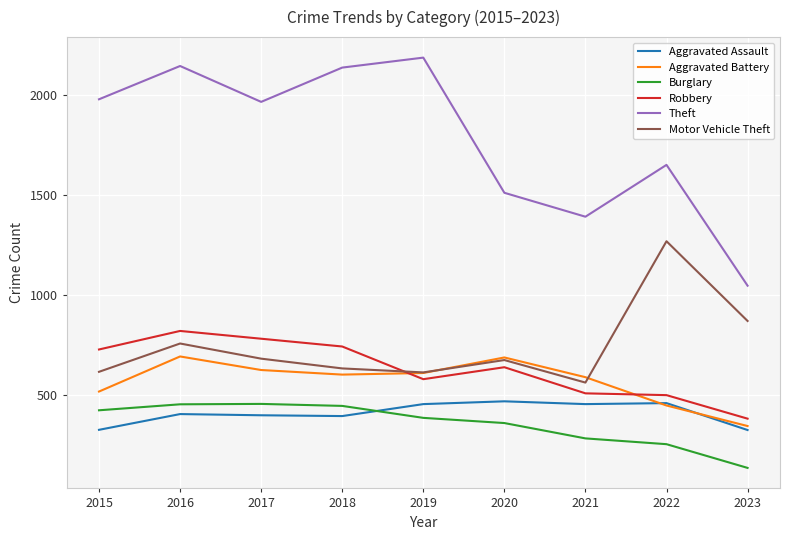

Read the Motor Vehicle Theft value at 2019, to the nearest 10.

610